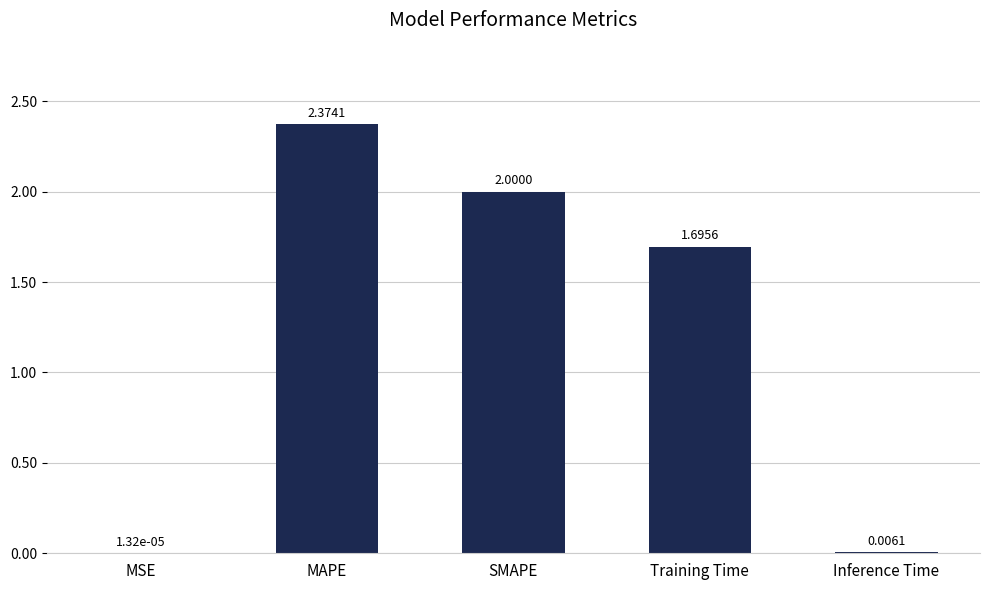

What is the sum of all values?

6.1